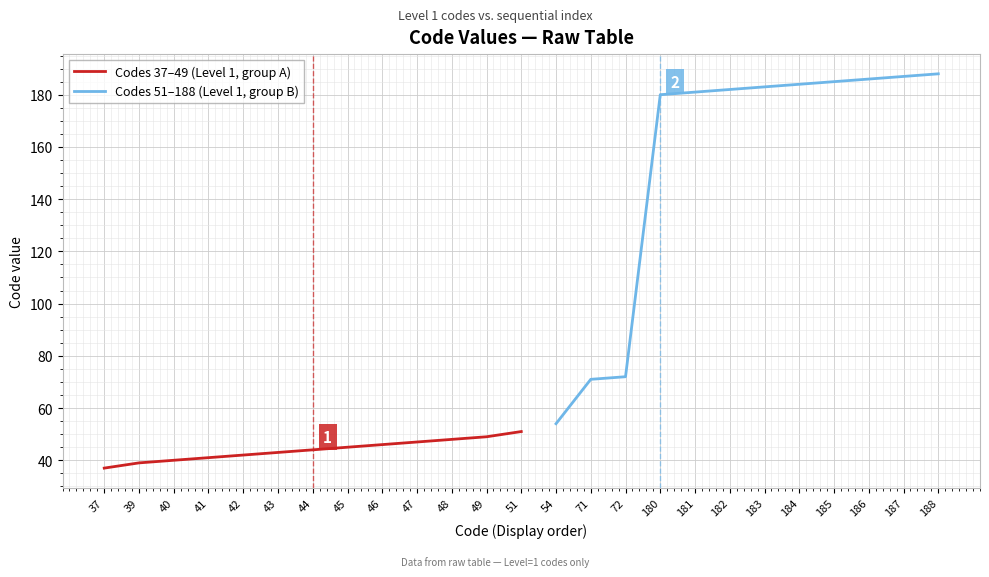

What is the minimum value shown in the chart?

37